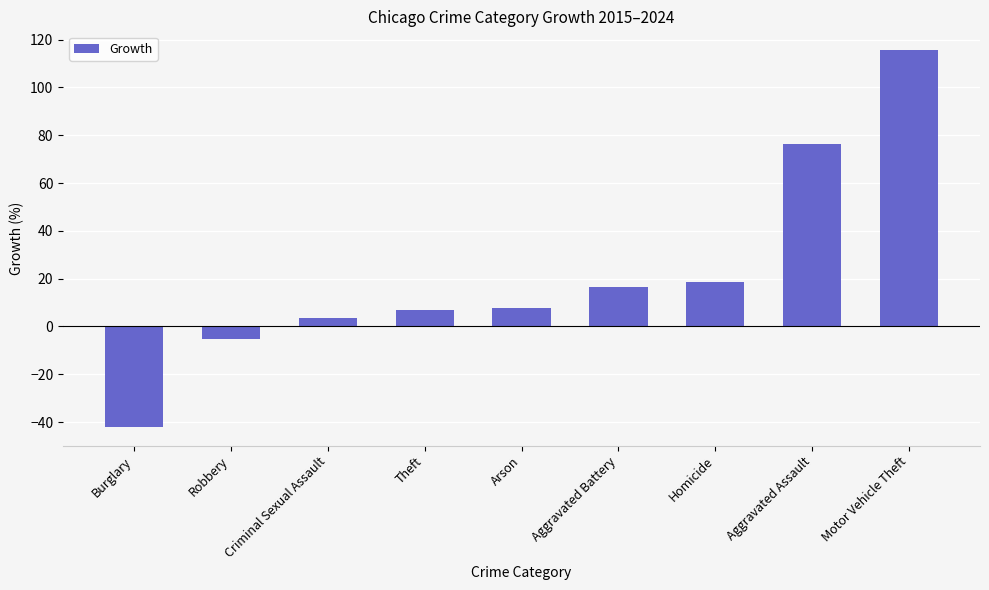

At which label is the value closest to 36?

Homicide